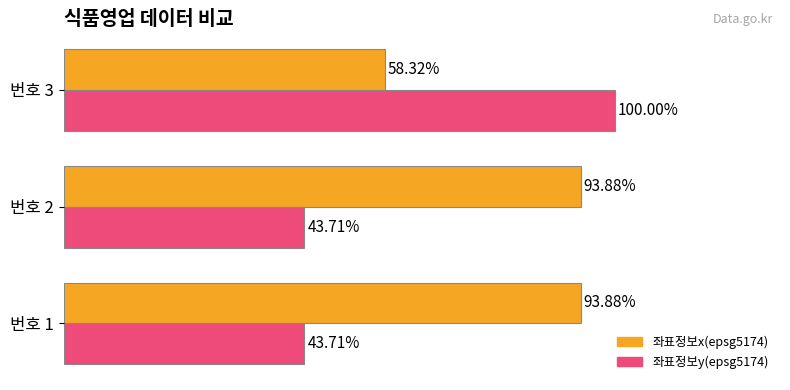

Which series has the widest spread of values?

좌표정보y(epsg5174)